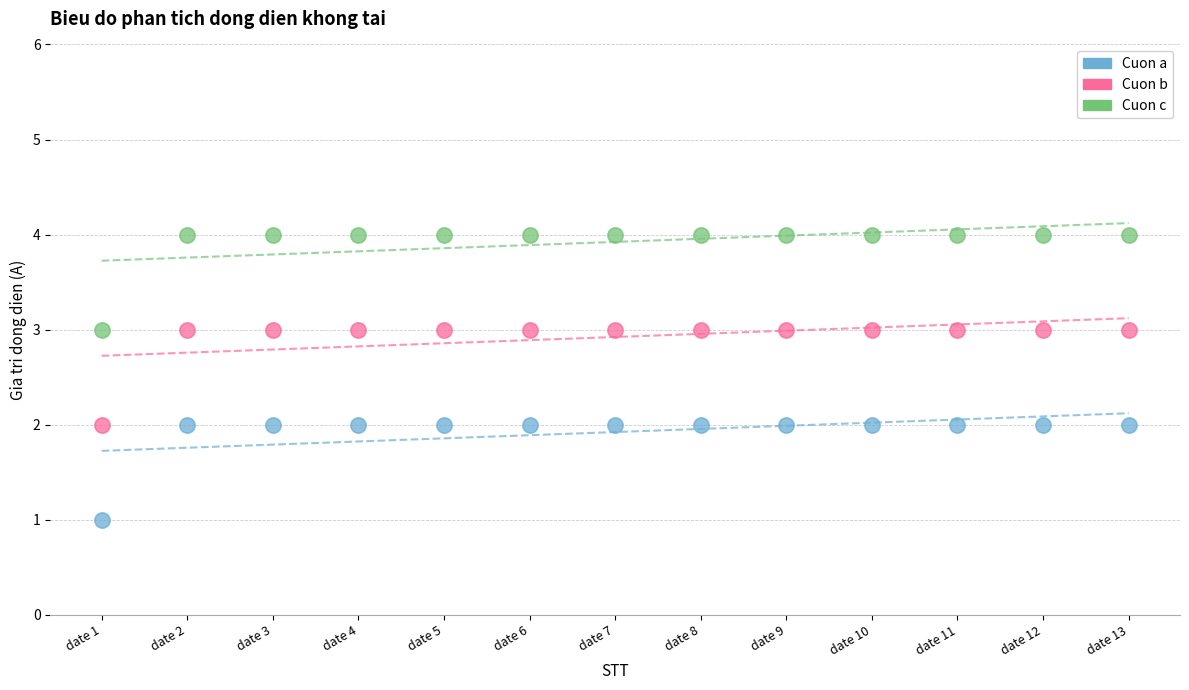

Which series reaches the maximum Y coordinate?

Cuon c